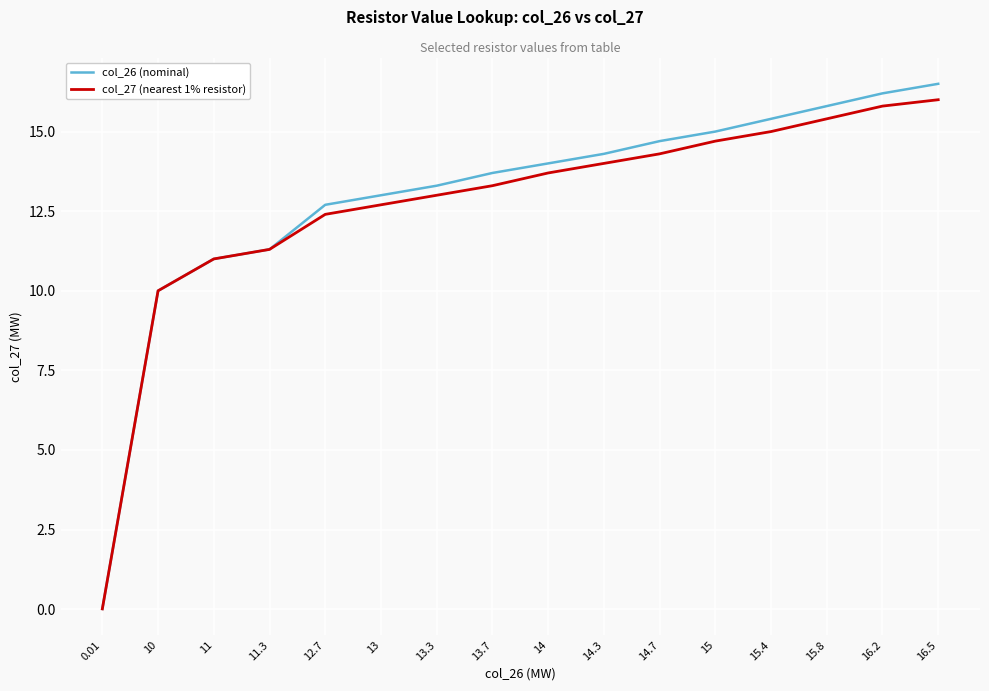

Where is col_26 (nominal) nearest to the value 8?

10